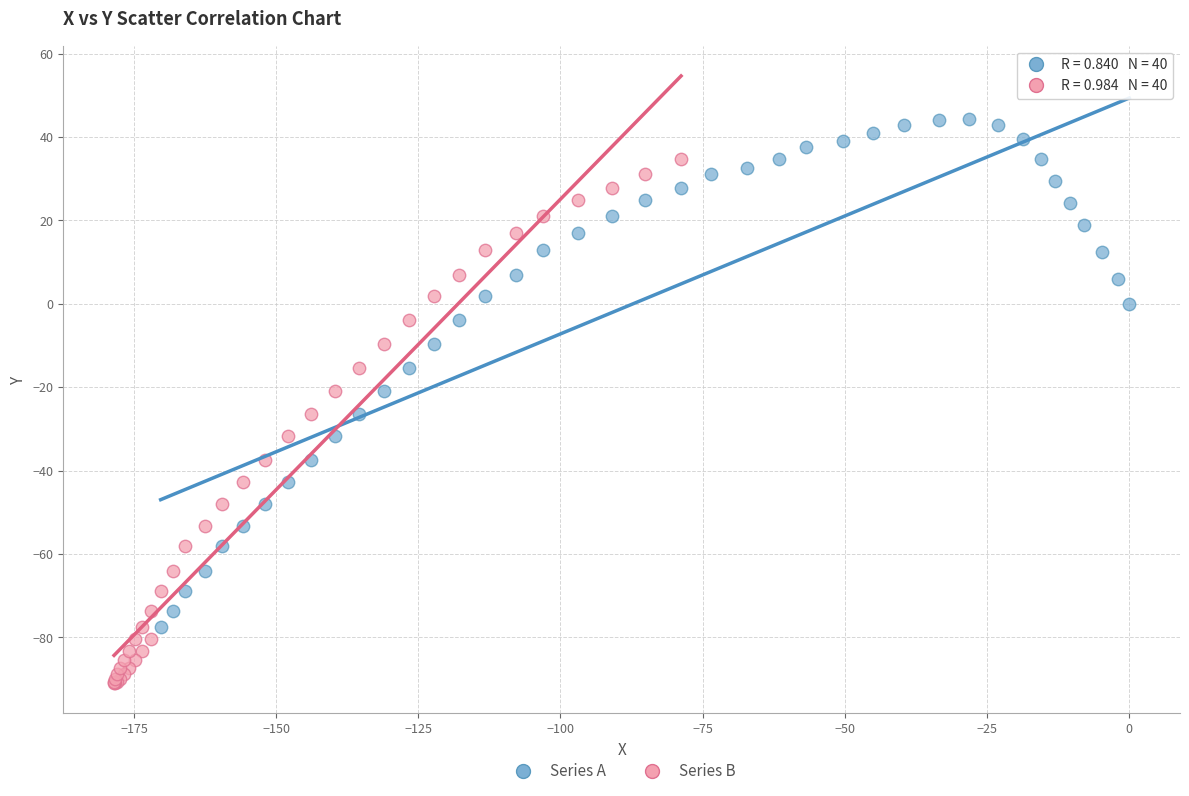

Which series reaches the maximum Y coordinate?

Series A